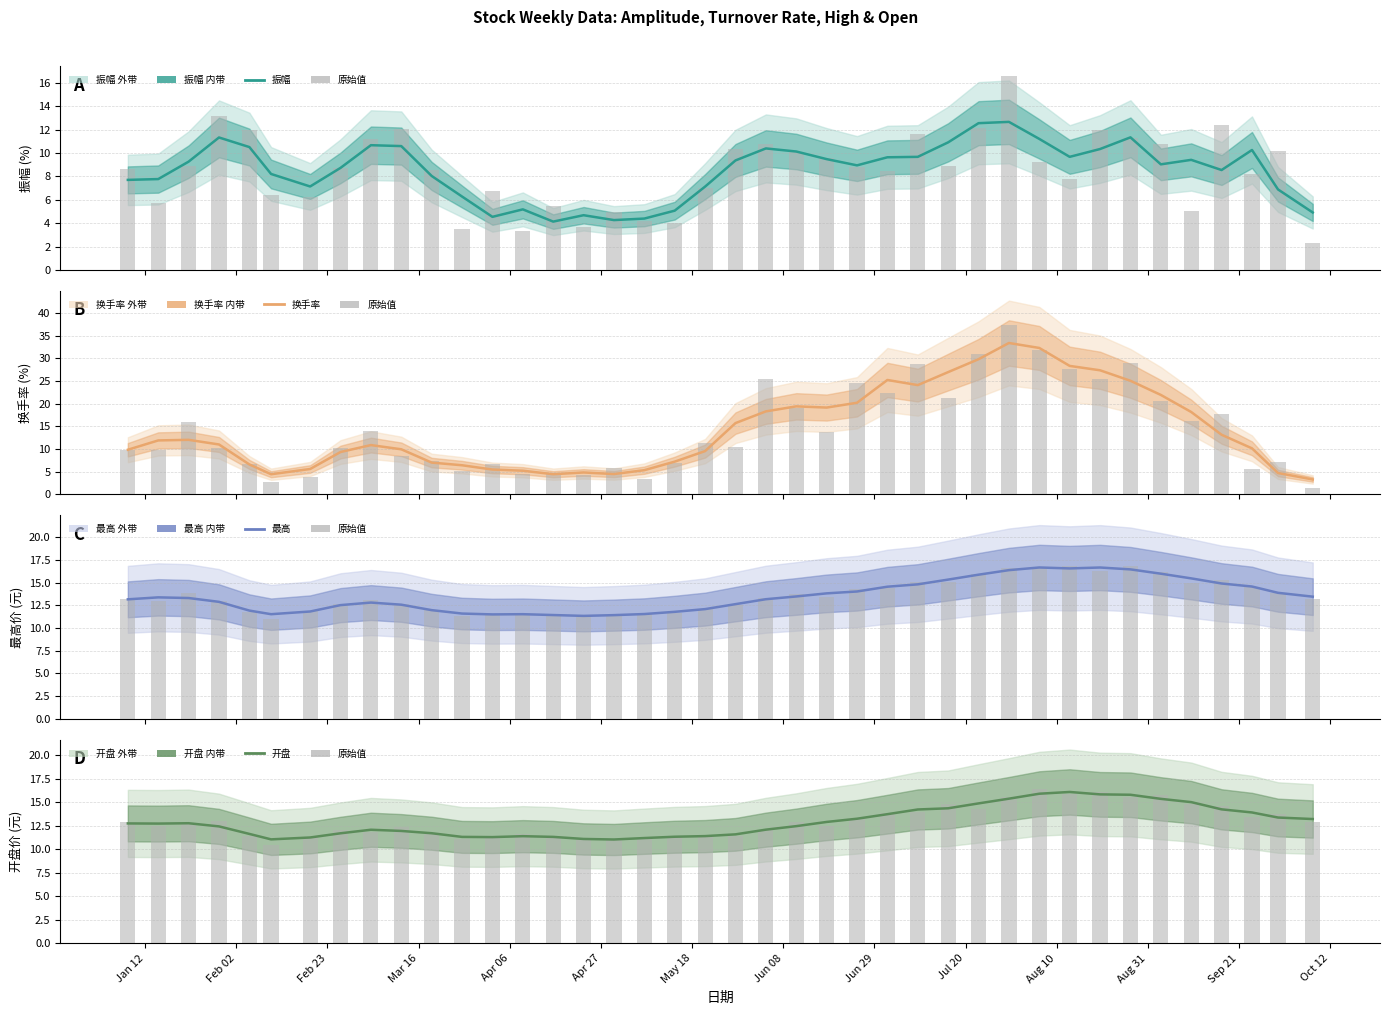

Which category has the highest value in the 换手率 series?

2021-07-30